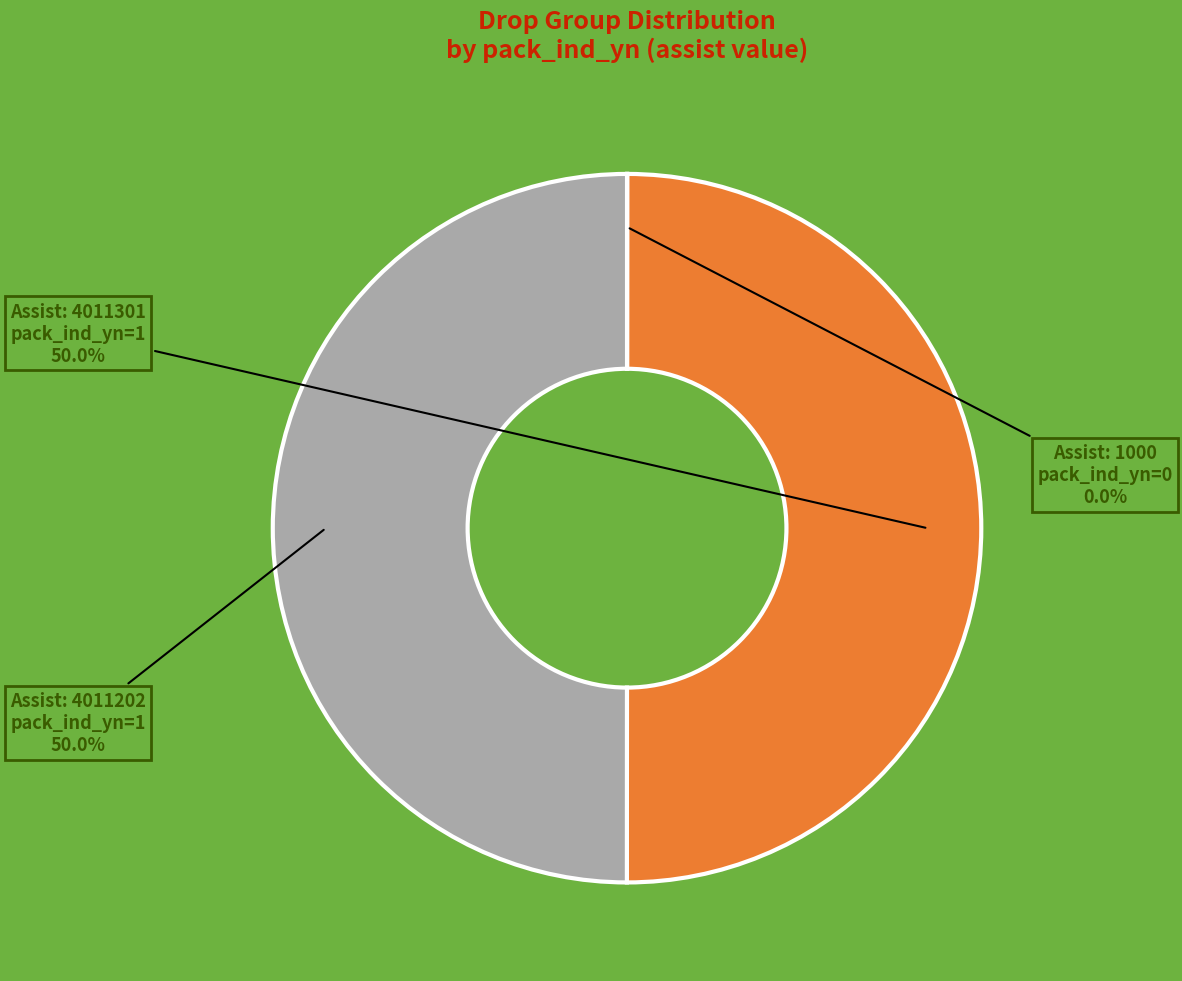

What percentage do Assist: 4011301 pack_ind_yn=1 and Assist: 4011202 pack_ind_yn=1 together represent?

100.0%